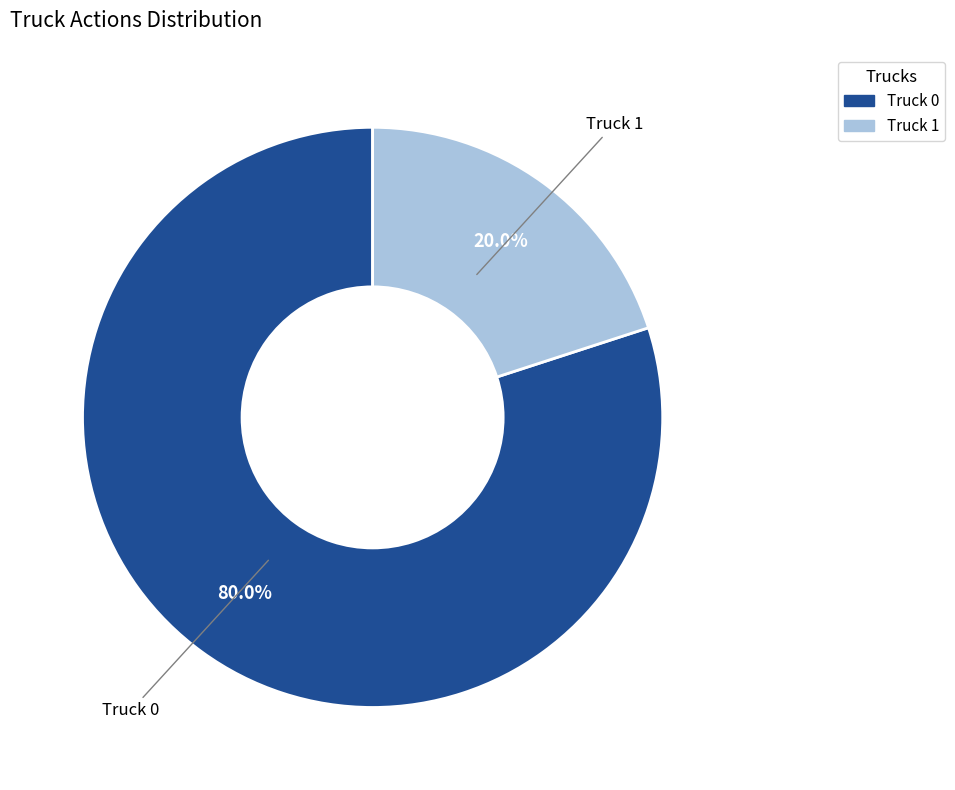

What portion of the pie excludes Truck 0?

20.0%